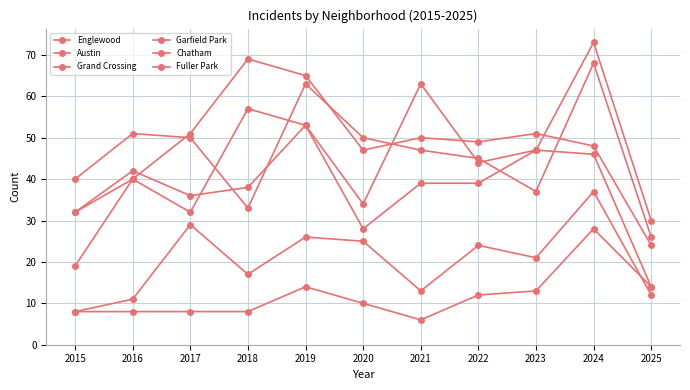

True or false: Fuller Park and Englewood cross at least once.

False